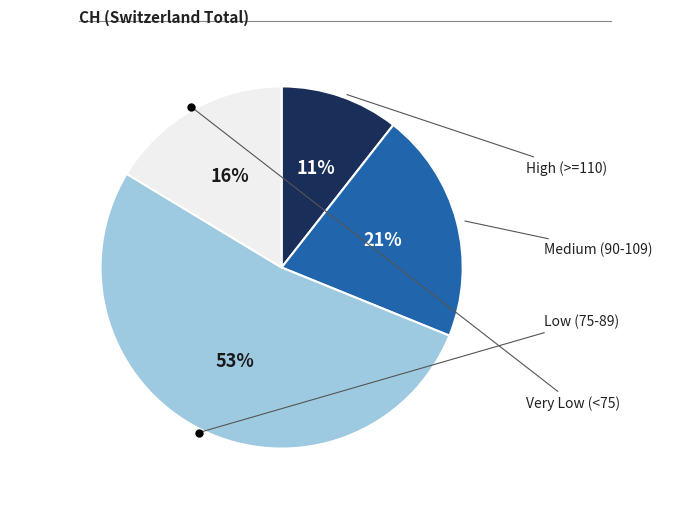

To the nearest percent, what is the difference between the largest and smallest slice percentages?

42%